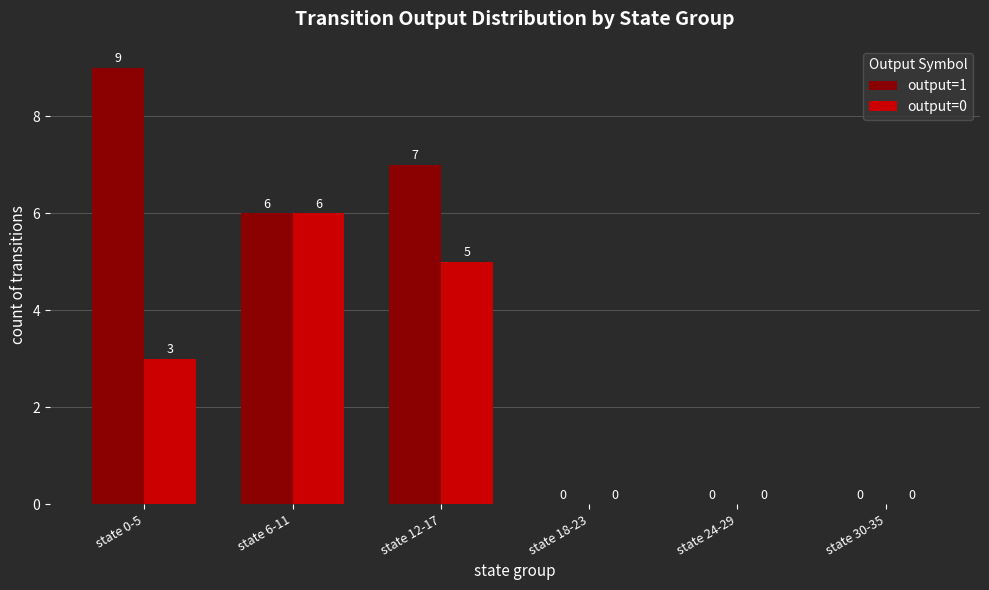

Reading right to left, extract all data points from this chart.

output=1: state 30-35=0	state 24-29=0	state 18-23=0	state 12-17=7	state 6-11=6	state 0-5=9
output=0: state 30-35=0	state 24-29=0	state 18-23=0	state 12-17=5	state 6-11=6	state 0-5=3